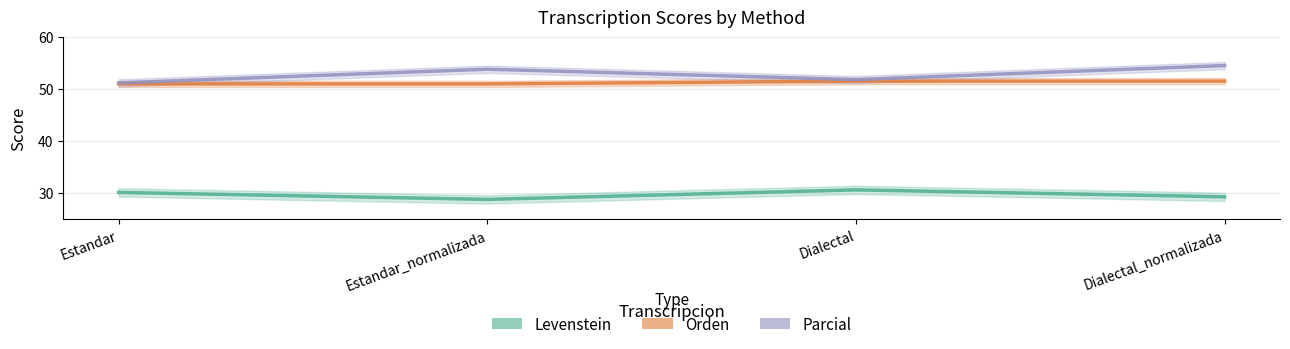

Rank the categories by Parcial value from lowest to highest.

Estandar, Dialectal, Estandar_normalizada, Dialectal_normalizada